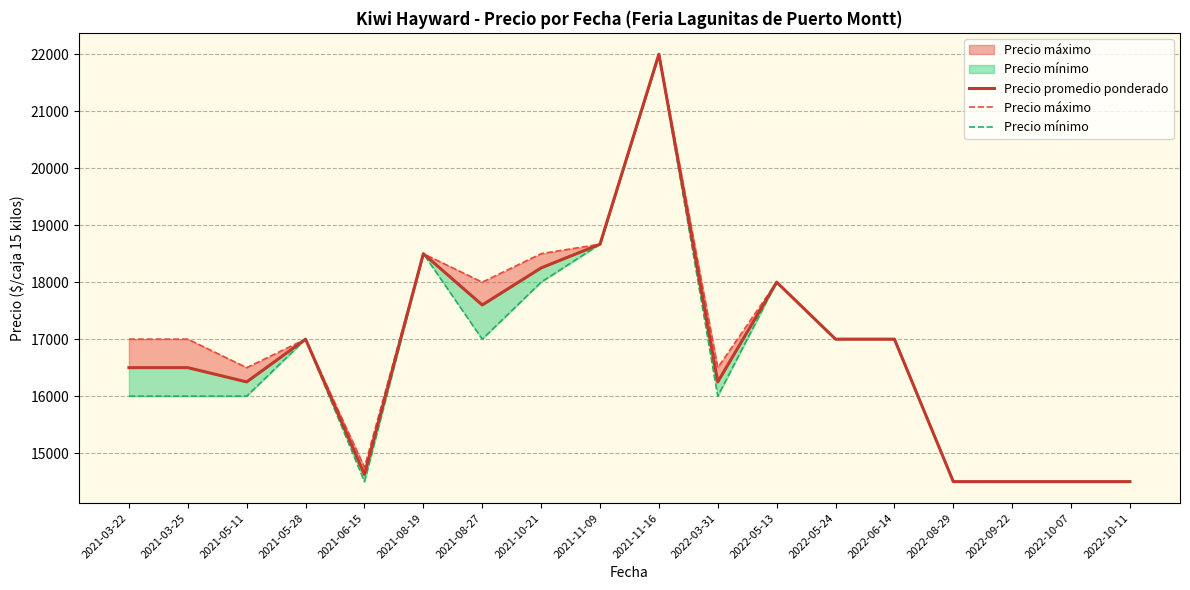

Rank the series by their maximum value, from highest to lowest.

Precio promedio ponderado, Precio máximo, Precio mínimo